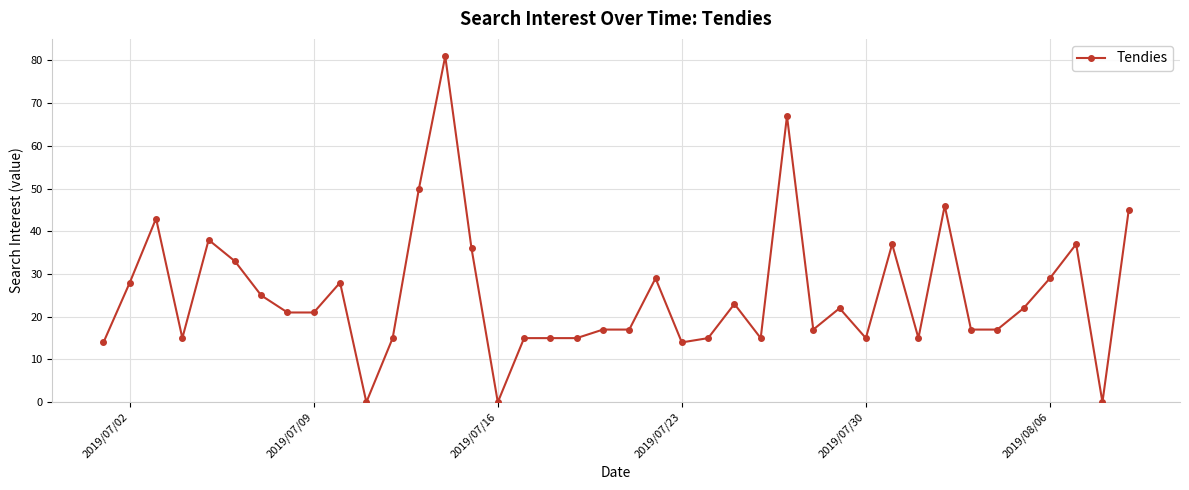

What is the difference between the maximum and minimum values?

81